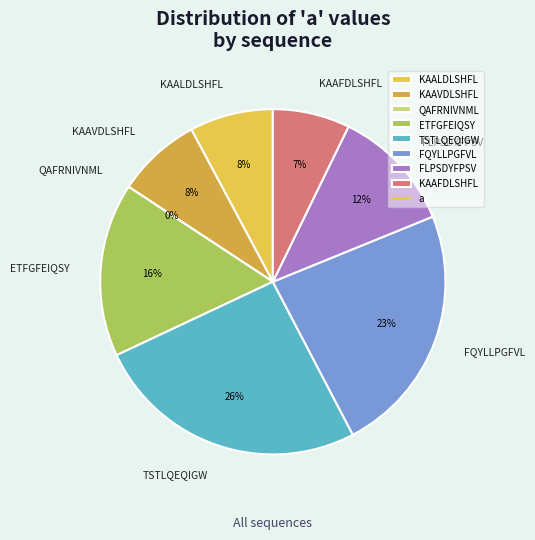

To the nearest percent, what is the difference between the largest and smallest slice percentages?

26%